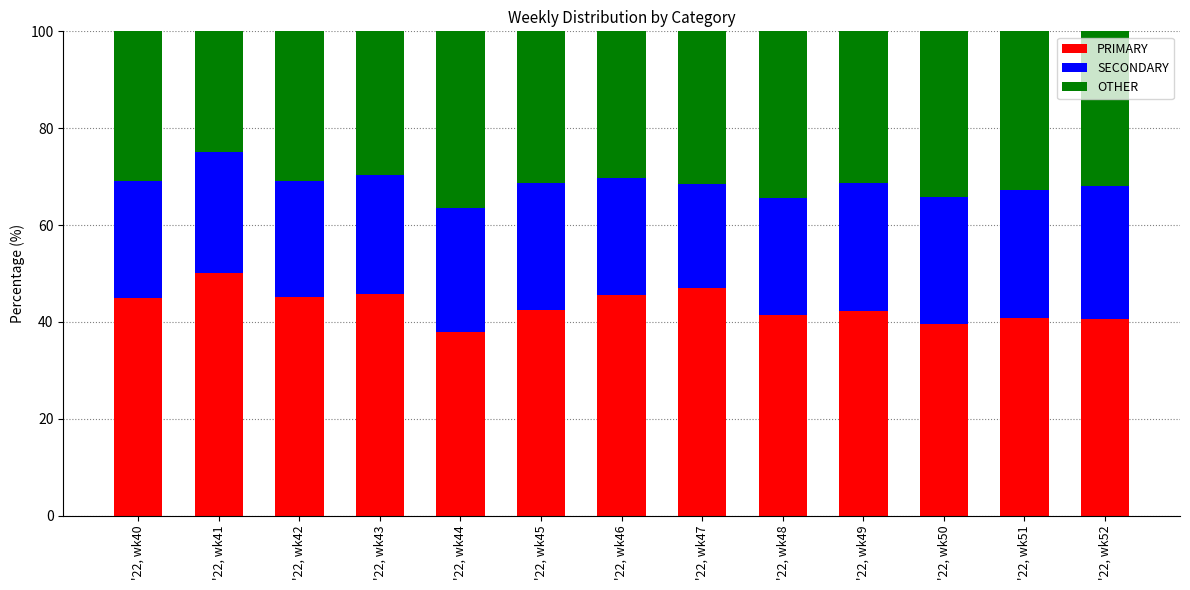

What is the sum of the PRIMARY values at '22, wk50 and '22, wk49?

81.8